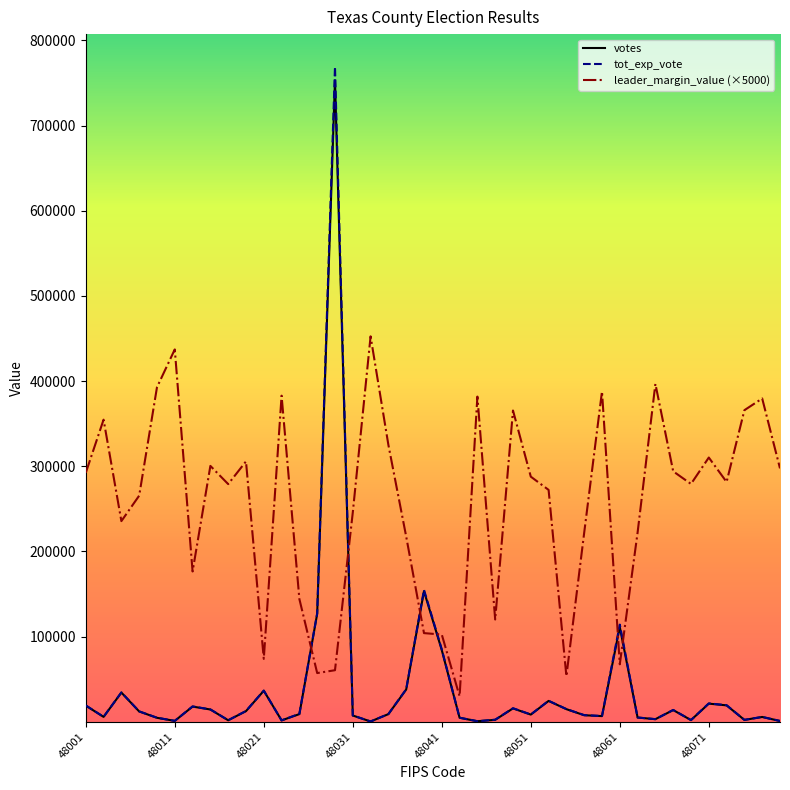

True or false: tot_exp_vote and leader_margin_value (×5000) intersect in this chart.

True